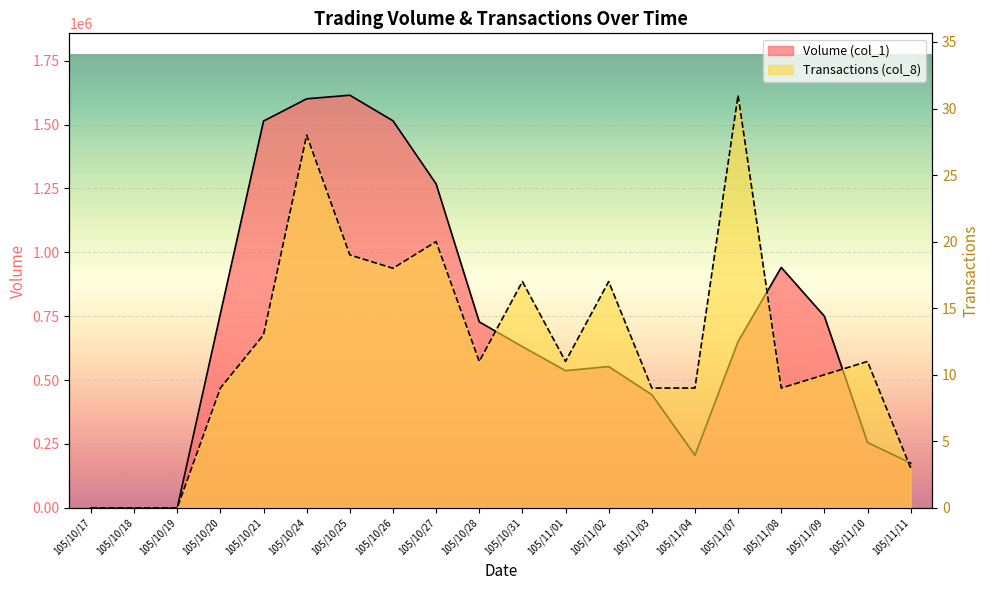

List the series in order of their overall mean, lowest first.

Transactions (col_8), Volume (col_1)